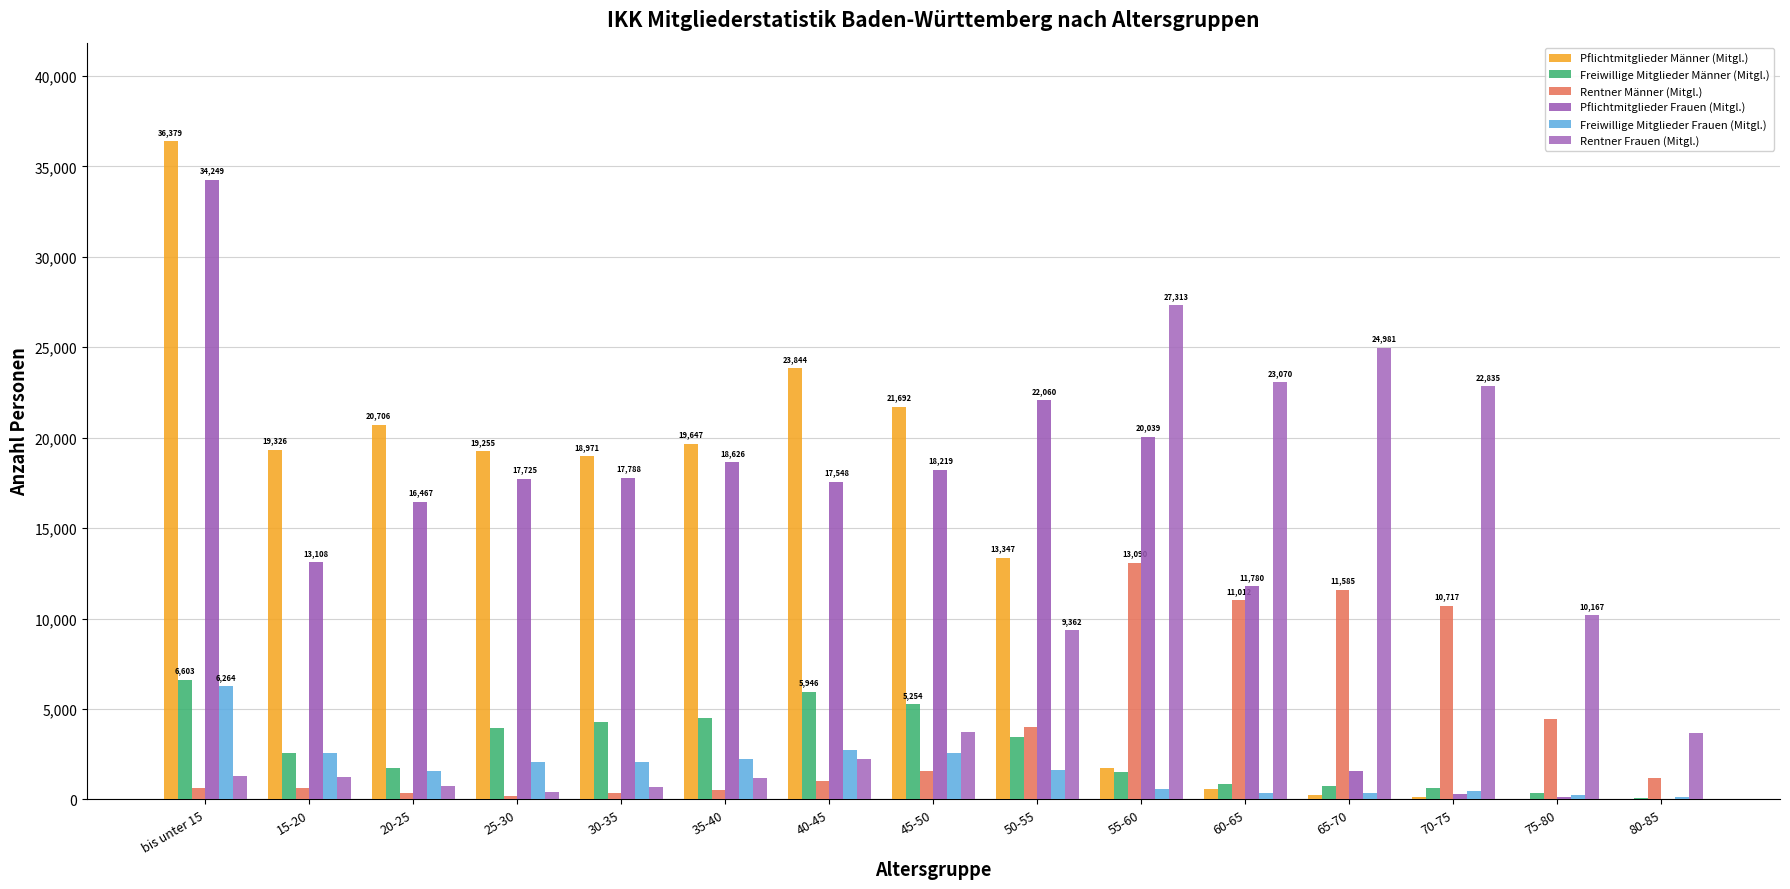

At how many categories does at least one series exceed 31281?

1